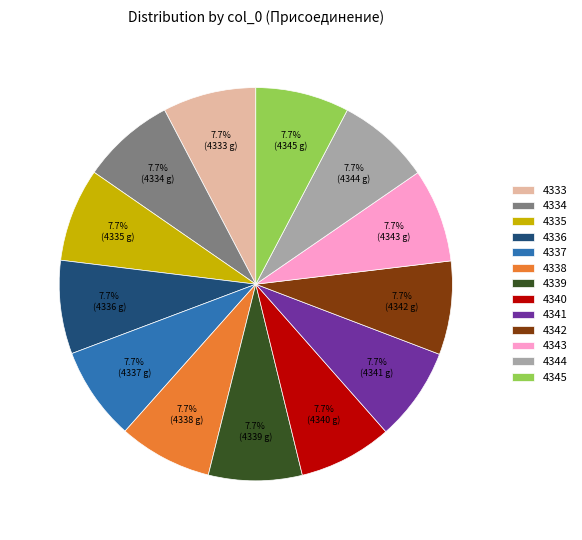

Does 4345 represent more than half of the total?

No